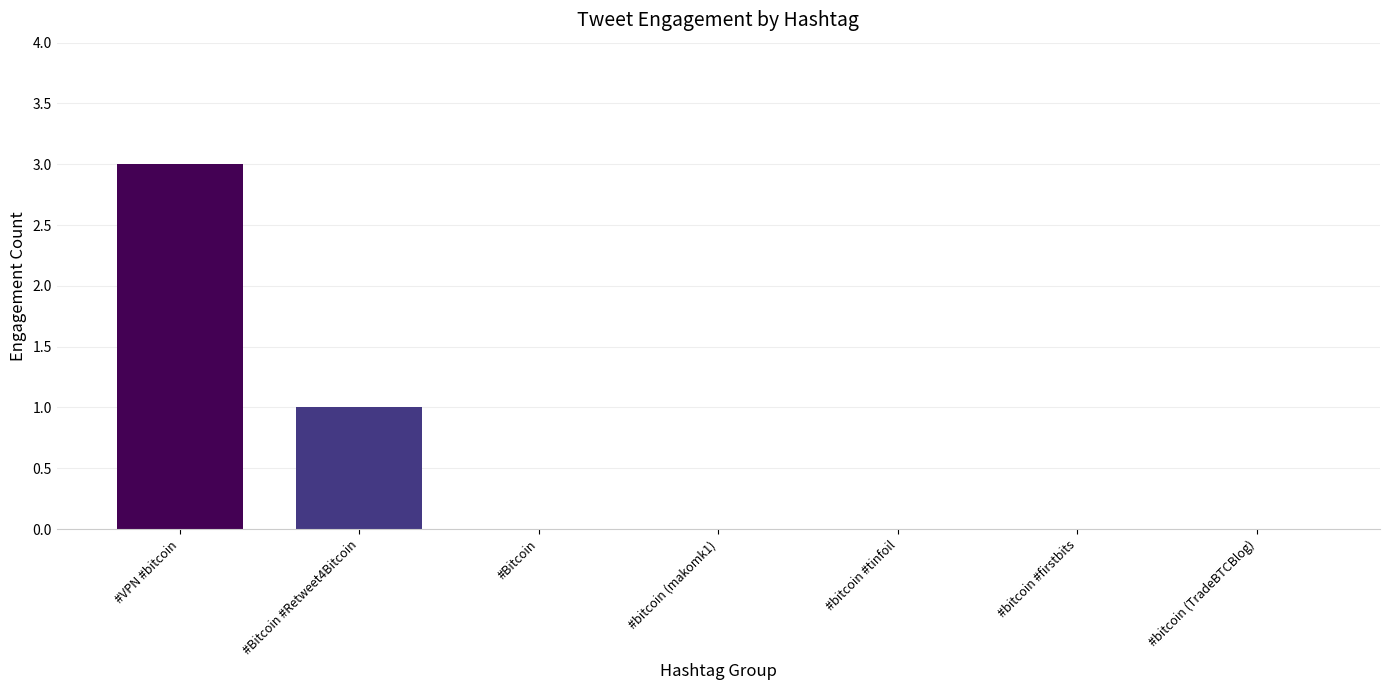

Count the values in the range 0 to 1.

6